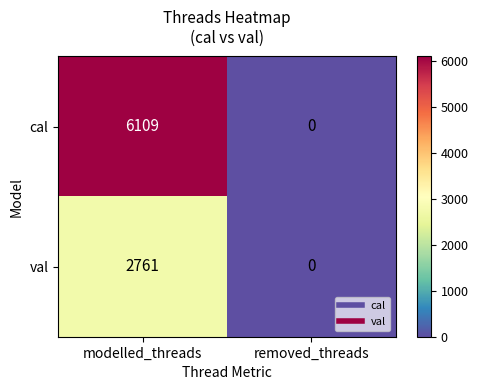

Which series has the largest total across all categories?

cal